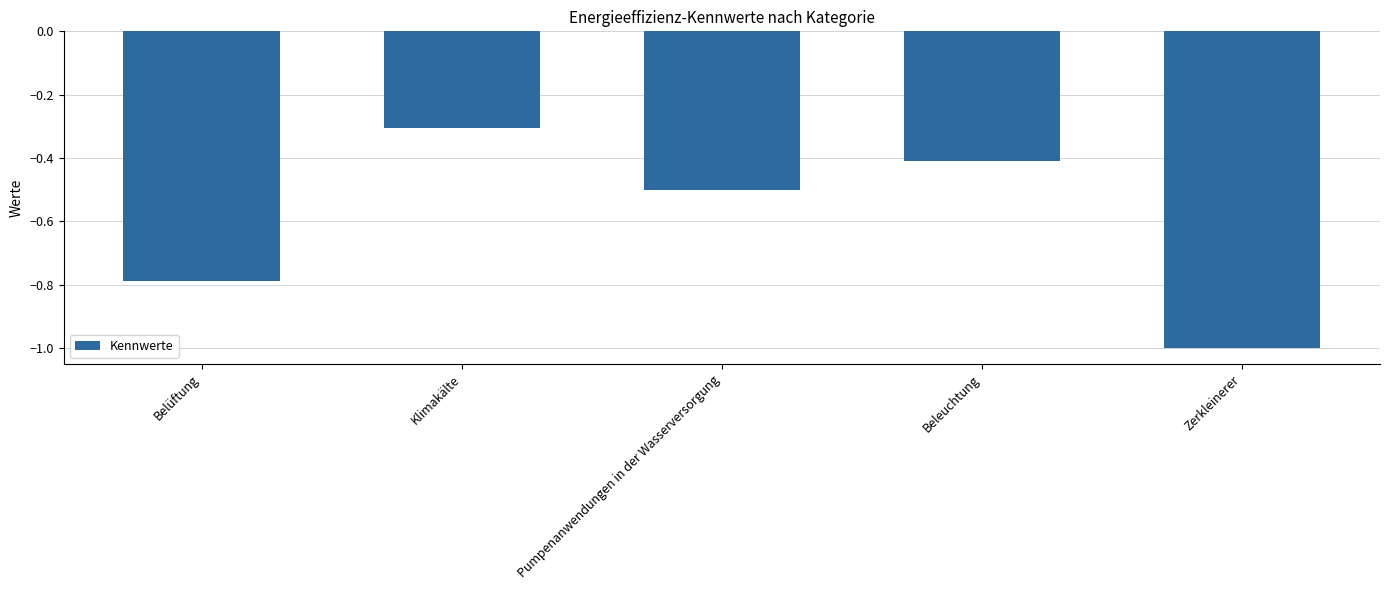

True or false: the data shows -0.4 at Beleuchtung.

True